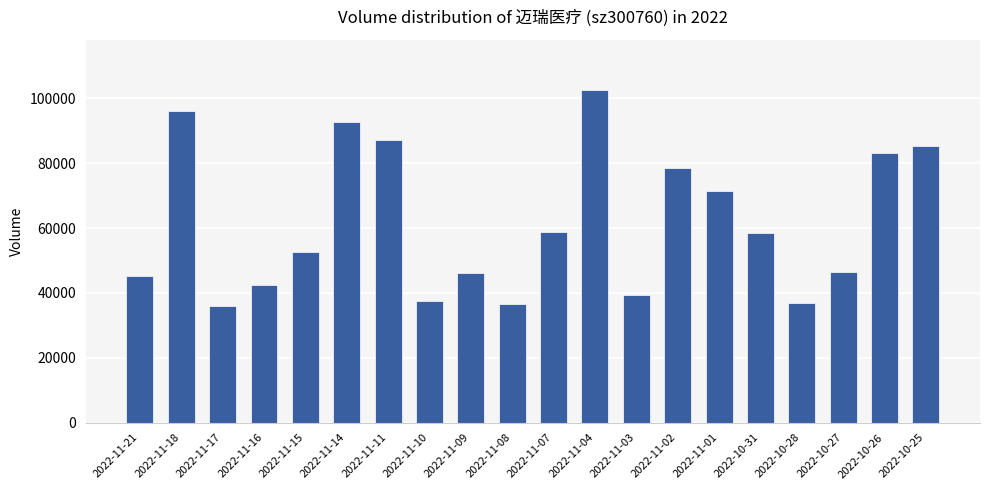

What is the value of the 18th bar from the left?

46595